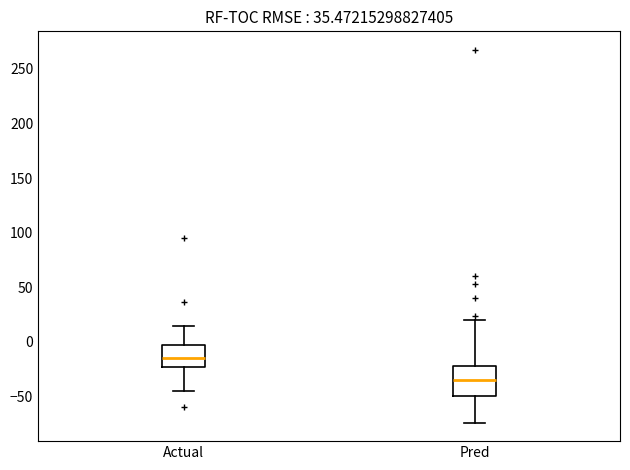

Reading left to right, read every box against the y-axis: the position of its median line, the range the box covers, and the ends of its whiskers. The values are not printed on the chart, so give them approximately, as read against the axis.

Actual: median -15, box -25 to -5, whiskers -45 to 15
Pred: median -35, box -50 to -20, whiskers -75 to 20